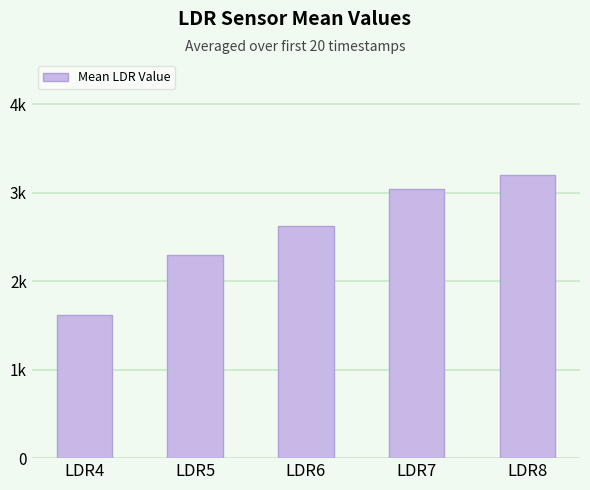

List the labels in order of value, largest first.

LDR8, LDR7, LDR6, LDR5, LDR4